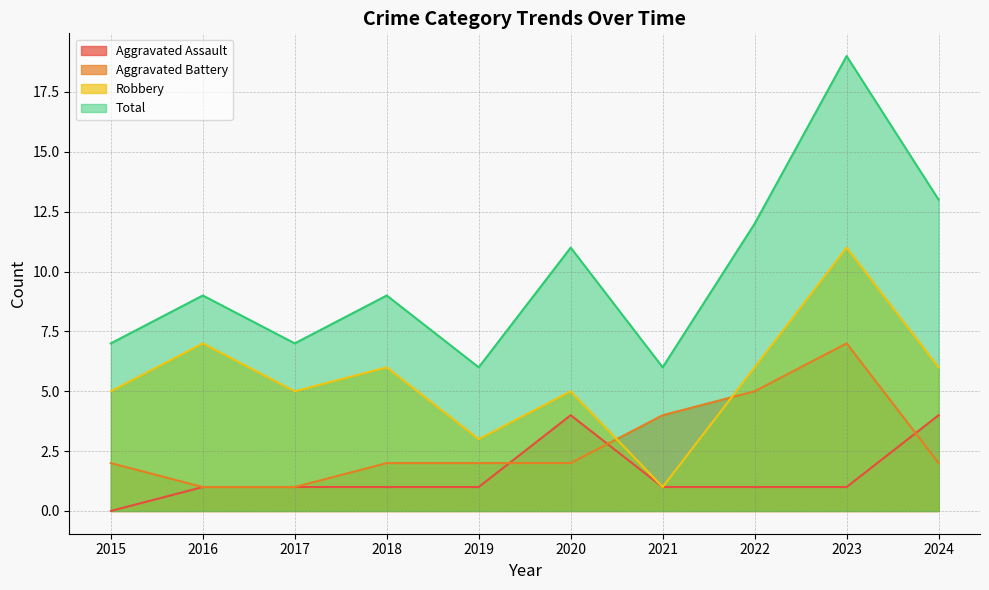

Rank the series at 2020 from lowest to highest value.

Aggravated Battery, Aggravated Assault, Robbery, Total